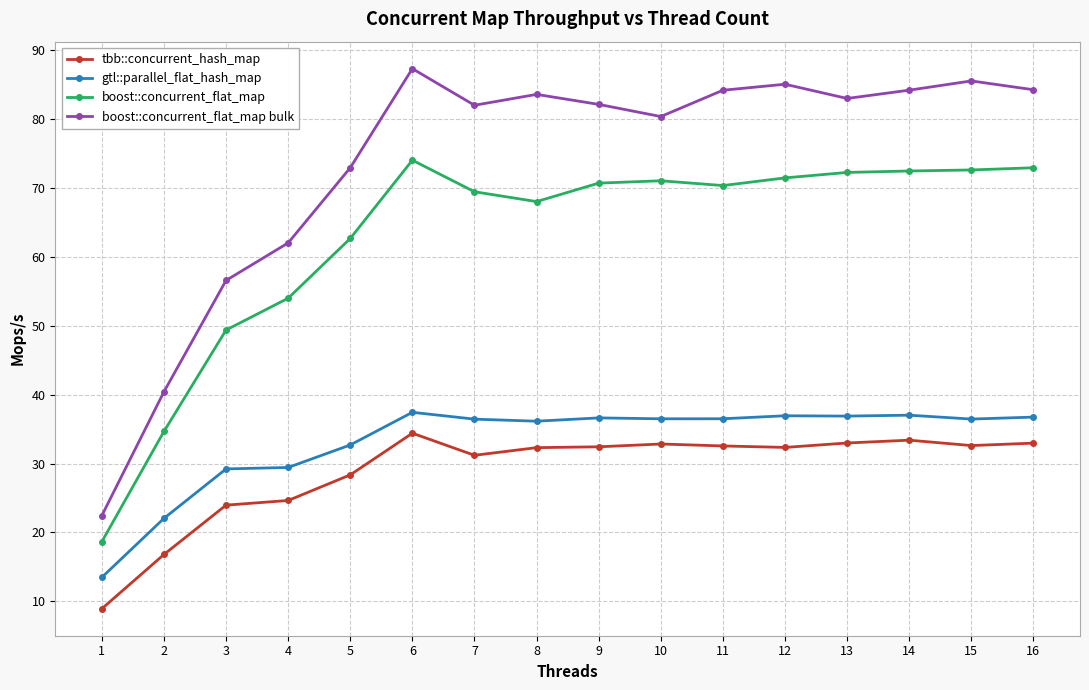

At 10, list the series in order from largest to smallest.

boost::concurrent_flat_map bulk, boost::concurrent_flat_map, gtl::parallel_flat_hash_map, tbb::concurrent_hash_map